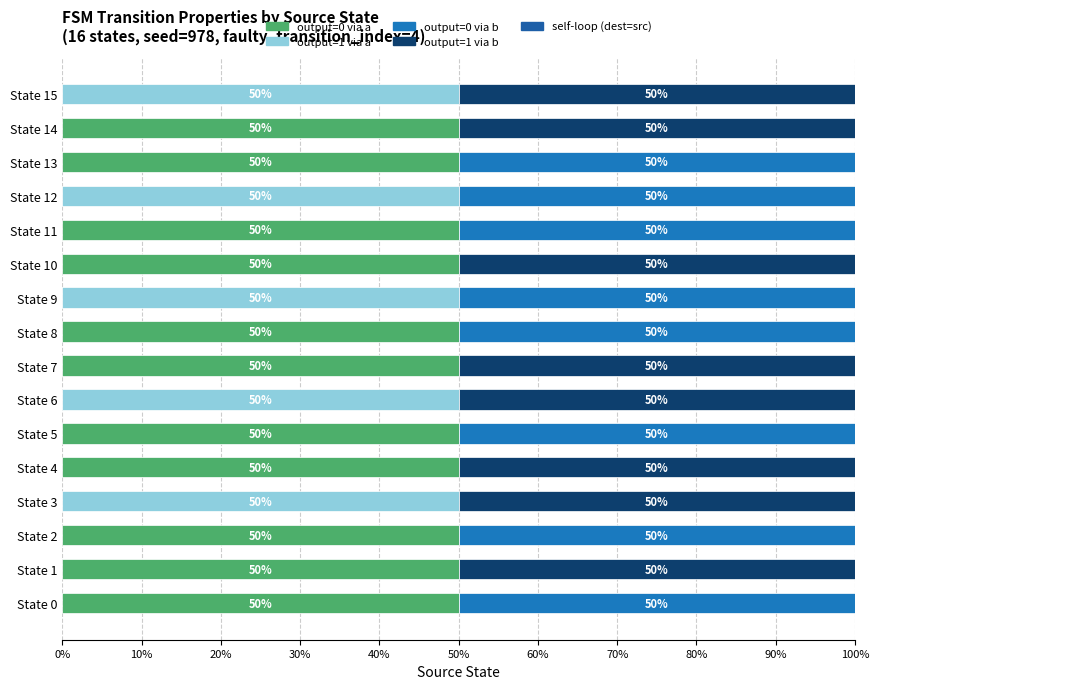

What are all the series names shown in the legend?

output=0 via a, output=1 via a, output=0 via b, output=1 via b, self-loop (dest=src)